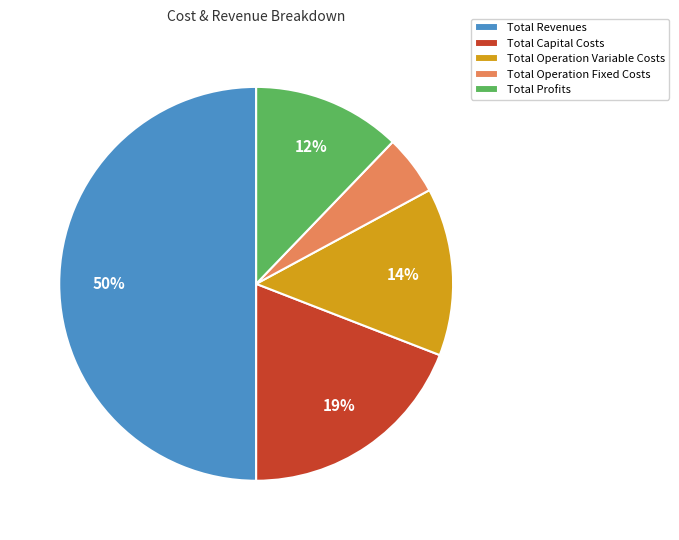

Rank the categories by value from highest to lowest.

Total Revenues, Total Capital Costs, Total Operation Variable Costs, Total Profits, Total Operation Fixed Costs